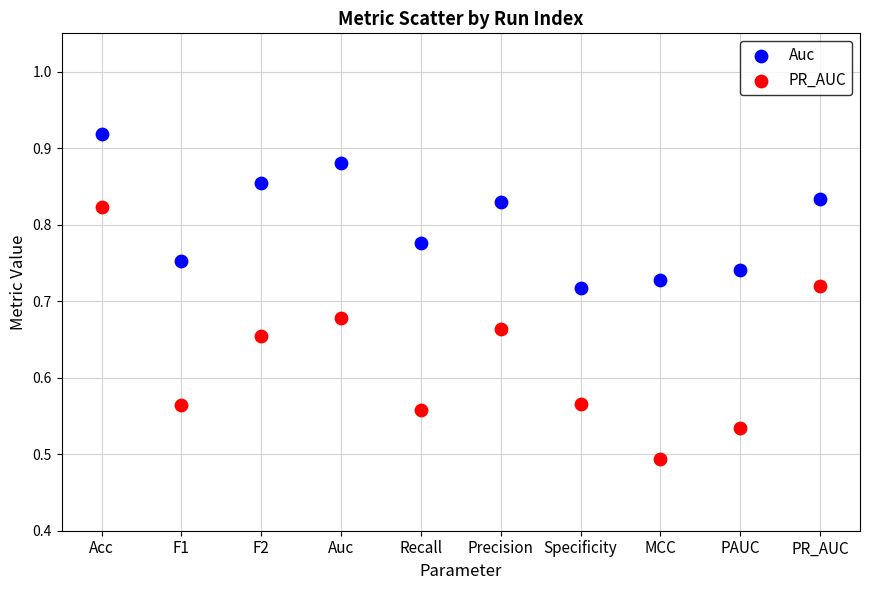

Across all data points, what is the range of Y values (max minus min)?

0.4